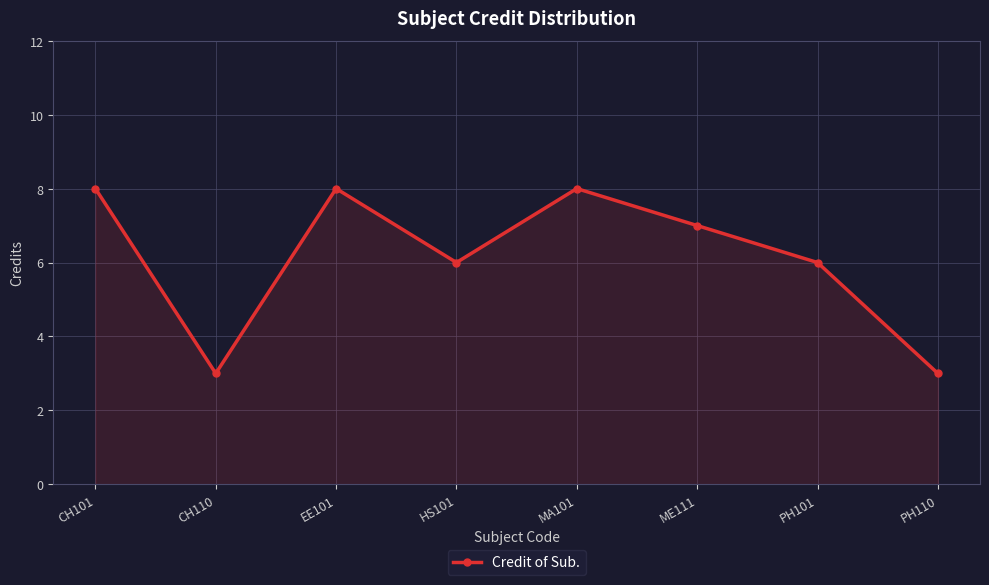

How many data points are less than 7?

4